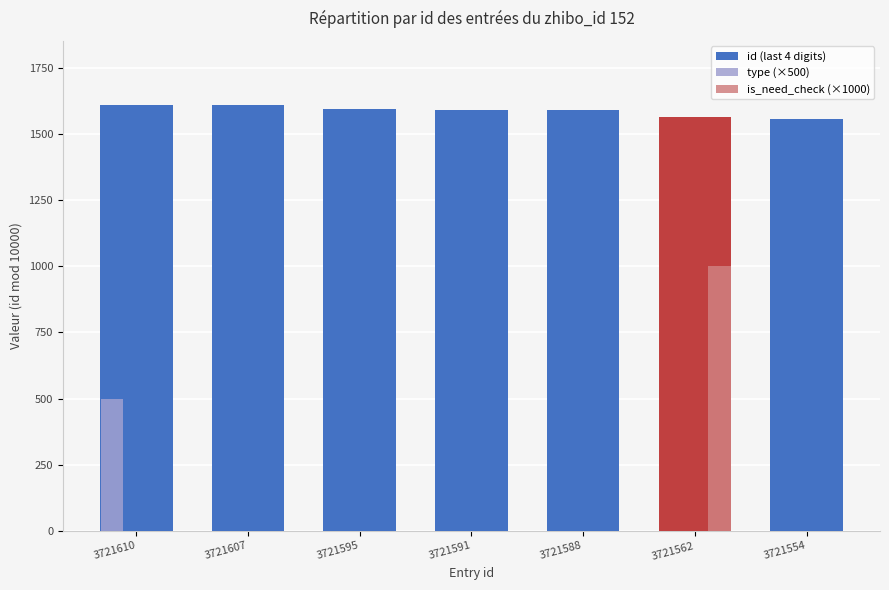

At which category is the sum across all series the highest?

3721562